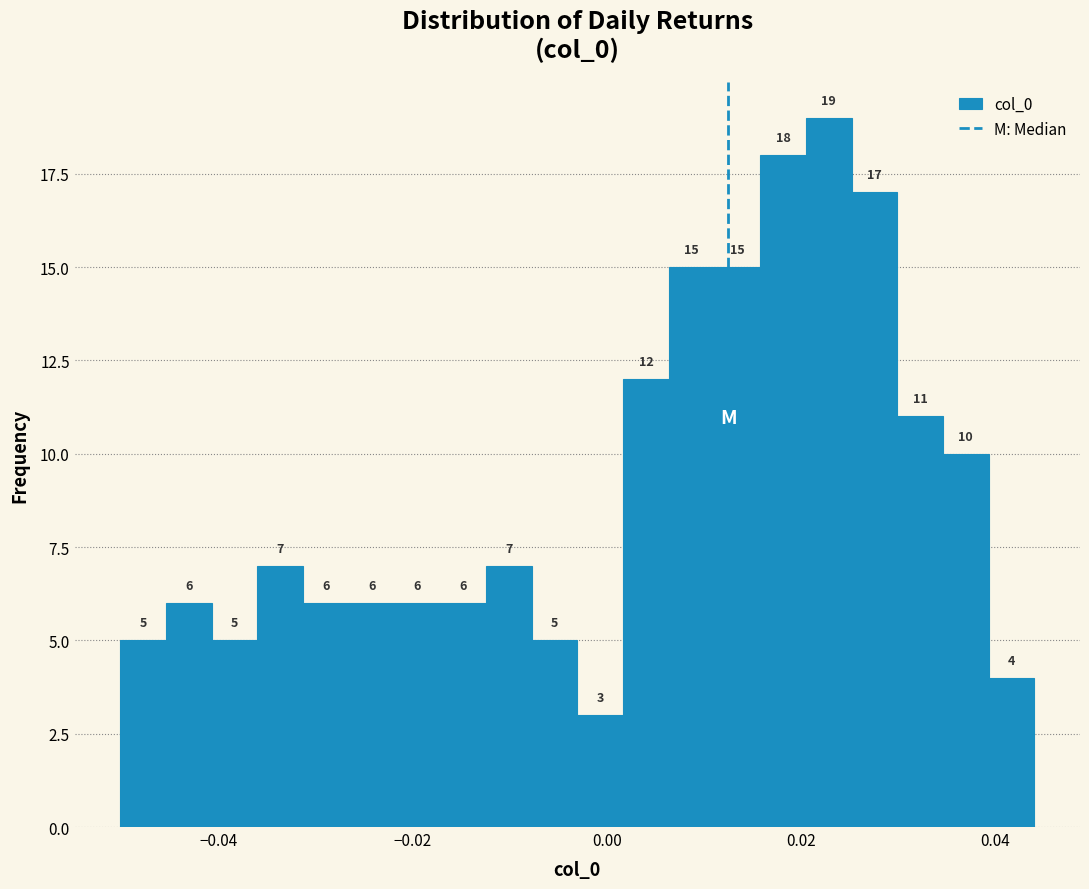

Around what value on the x-axis is the tallest bar? Give the approximate position of its centre, as read against the axis.

0.022